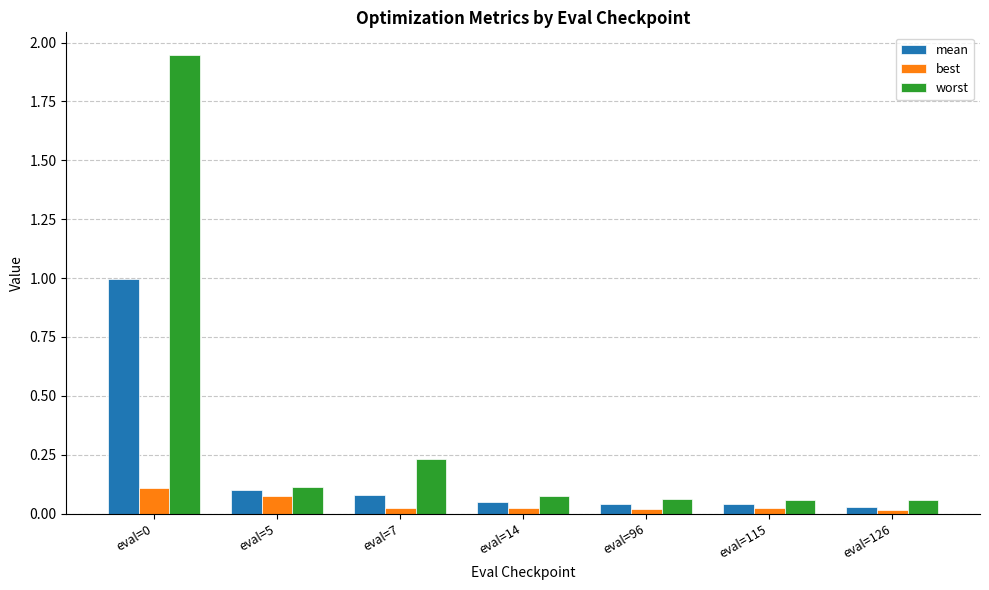

How many groups of bars are there?

7